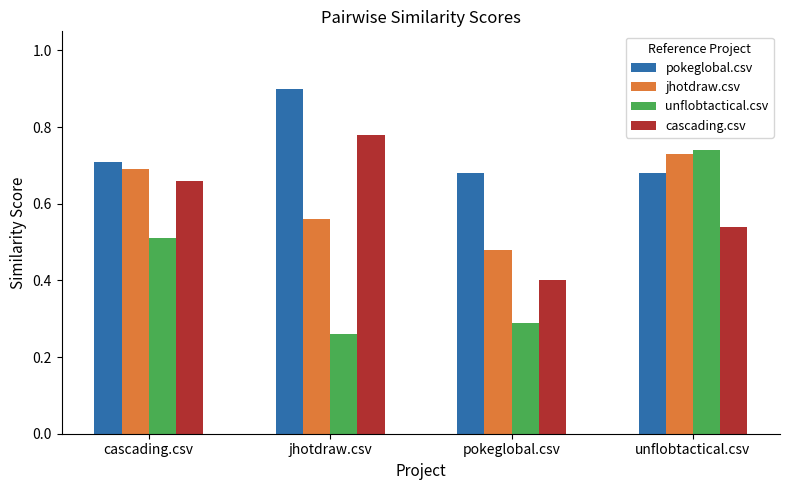

How many groups of bars are there?

4